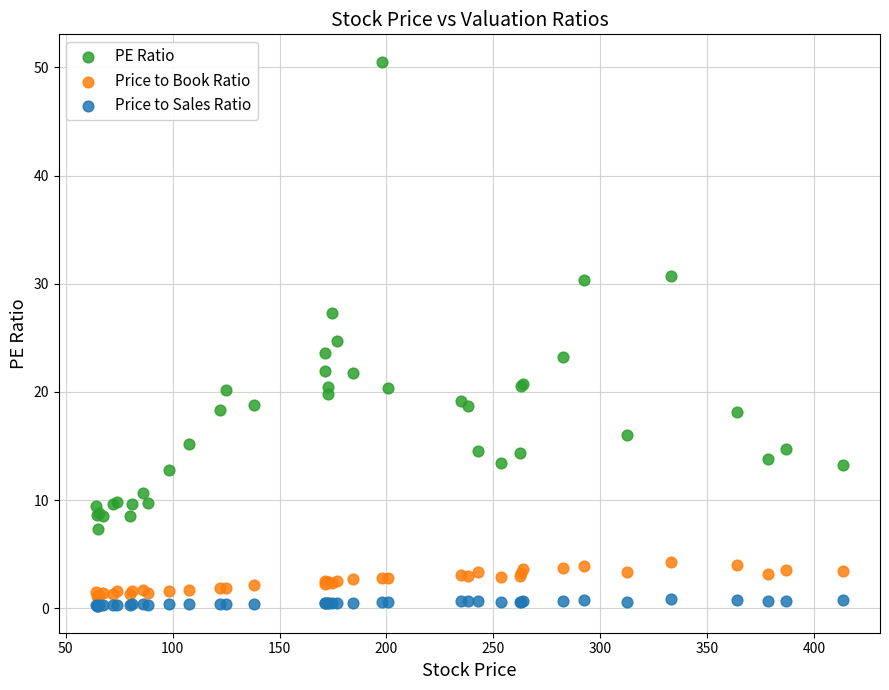

What is the X range (max minus min) for the scatter plot?

349.0